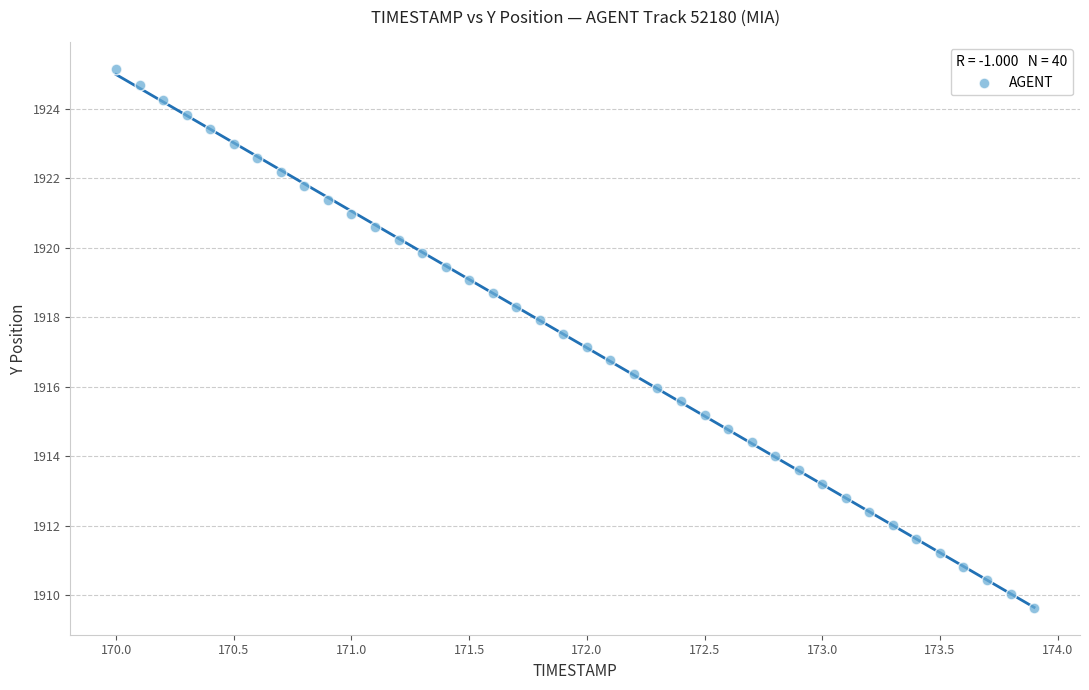

What is the range of Y values (max minus min)?

15.5